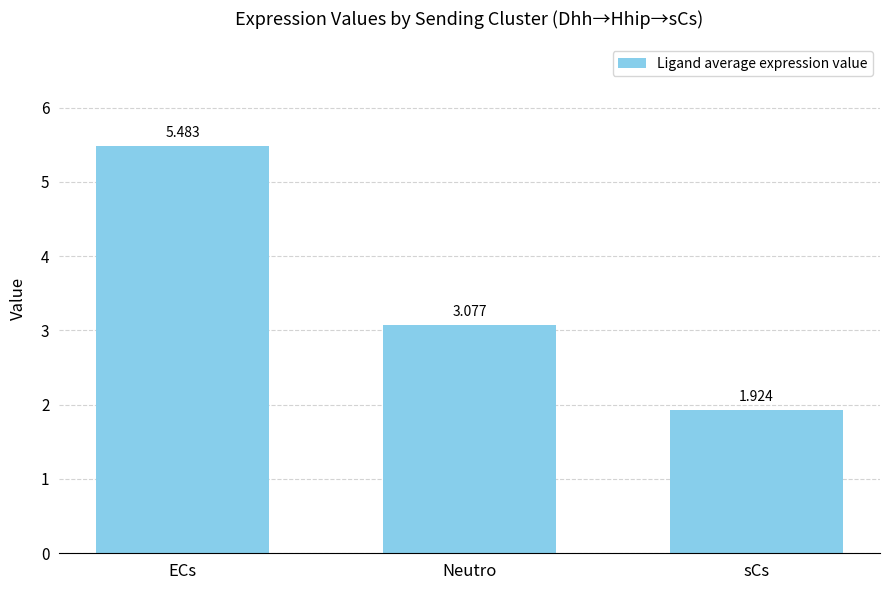

At which label is the value closest to 3?

Neutro